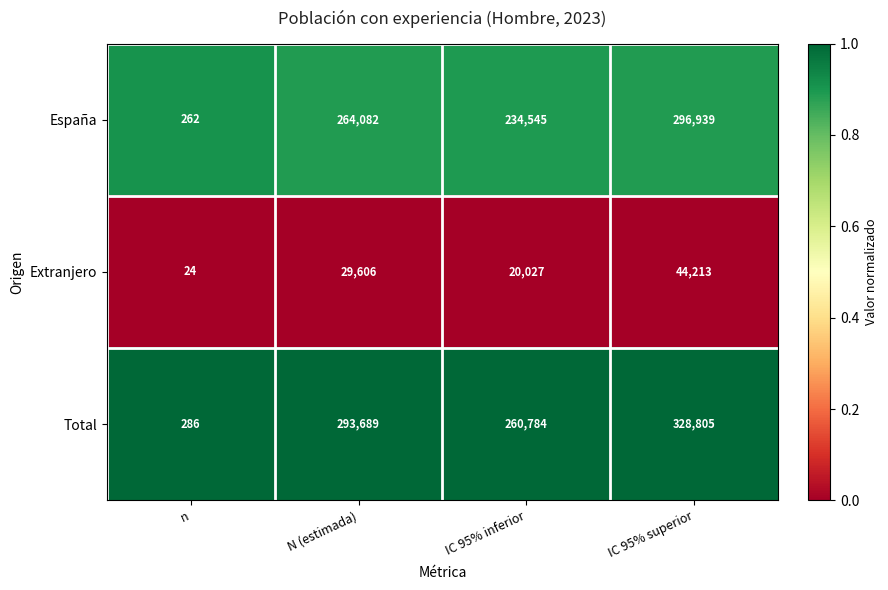

What is the total value across all series at IC 95% superior?

669957